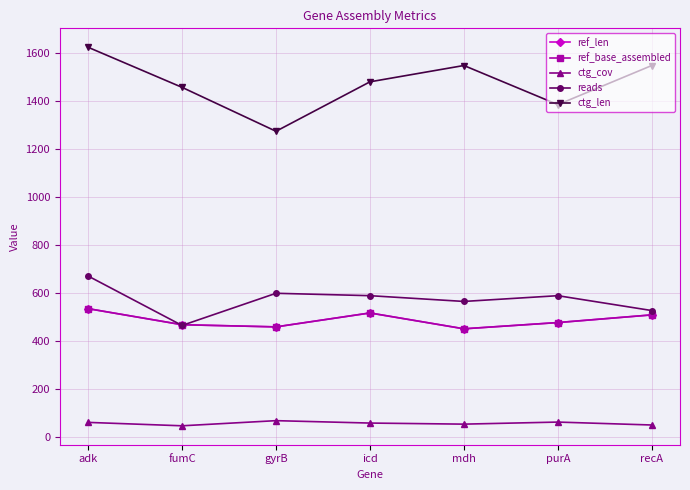

Reading left to right, extract all data points from this chart.

ref_len: adk=536.0	fumC=469.0	gyrB=460.0	icd=518.0	mdh=452.0	purA=478.0	recA=510.0
ref_base_assembled: adk=536.0	fumC=469.0	gyrB=460.0	icd=518.0	mdh=452.0	purA=478.0	recA=510.0
ctg_cov: adk=62.1	fumC=47.9	gyrB=69.3	icd=59.3	mdh=54.8	purA=63.4	recA=51.2
reads: adk=672.0	fumC=466.0	gyrB=600.0	icd=590.0	mdh=566.0	purA=590.0	recA=528.0
ctg_len: adk=1625.0	fumC=1458.0	gyrB=1275.0	icd=1481.0	mdh=1549.0	purA=1386.0	recA=1549.0